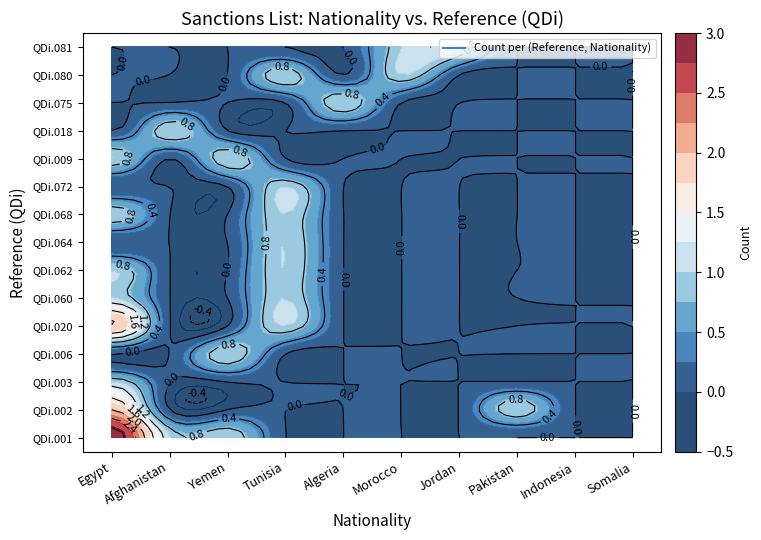

How many categories are shown in the chart?

15